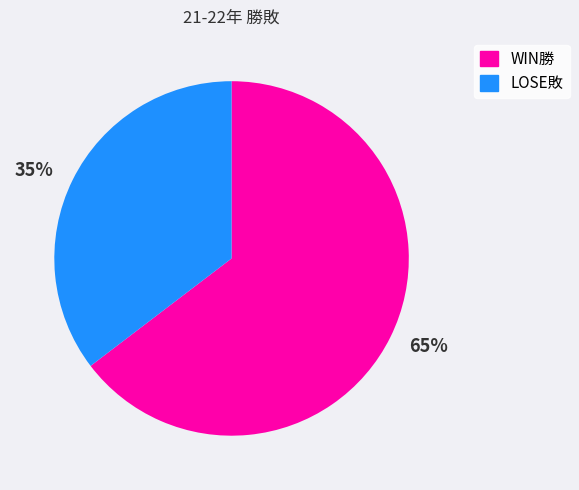

Is it true that 35% is 24% of the pie?

False